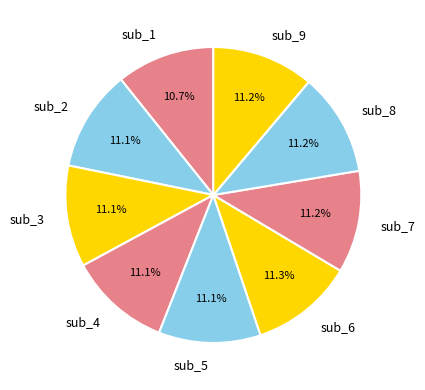

To the nearest percent, what is the combined percentage of sub_3 and sub_5?

22%